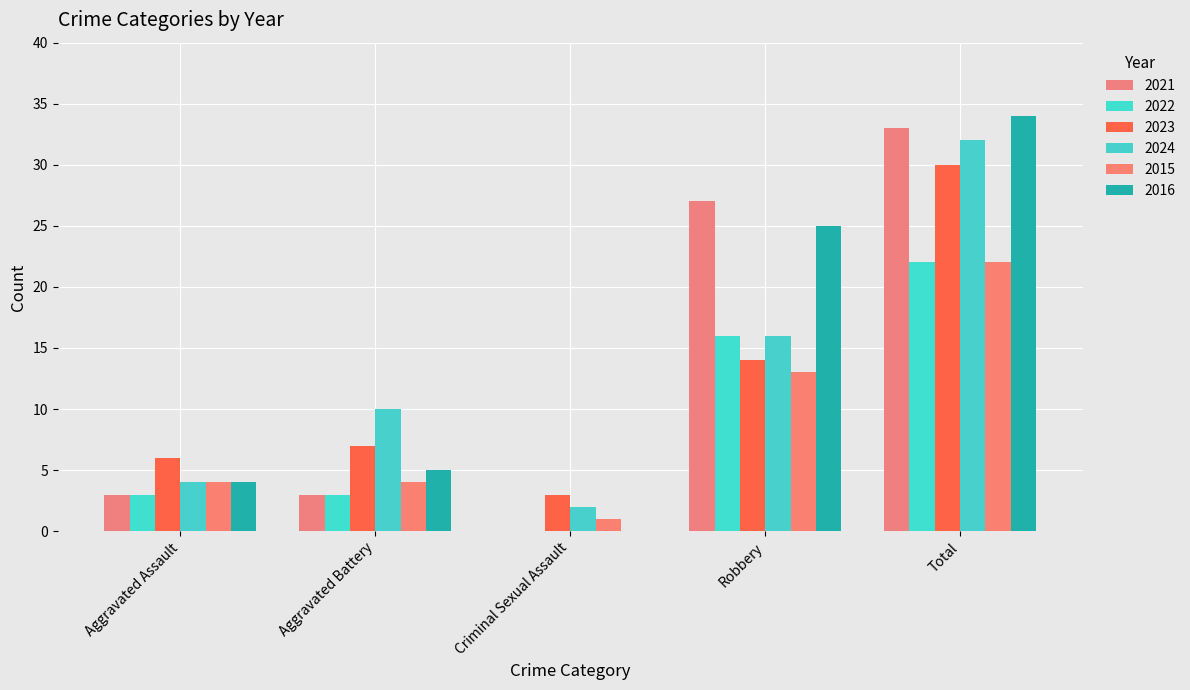

What is the difference between the highest and lowest values at Robbery?

14